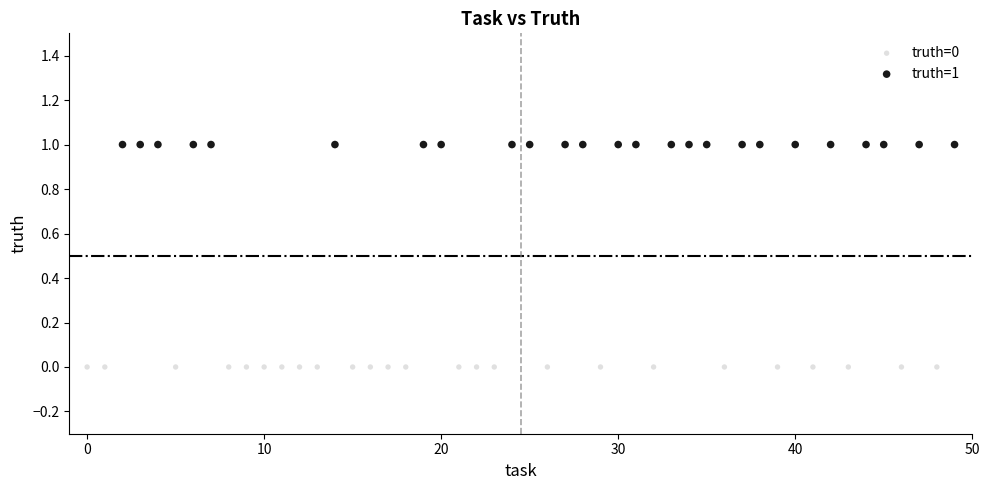

Which series contains the lowest Y value?

truth=0